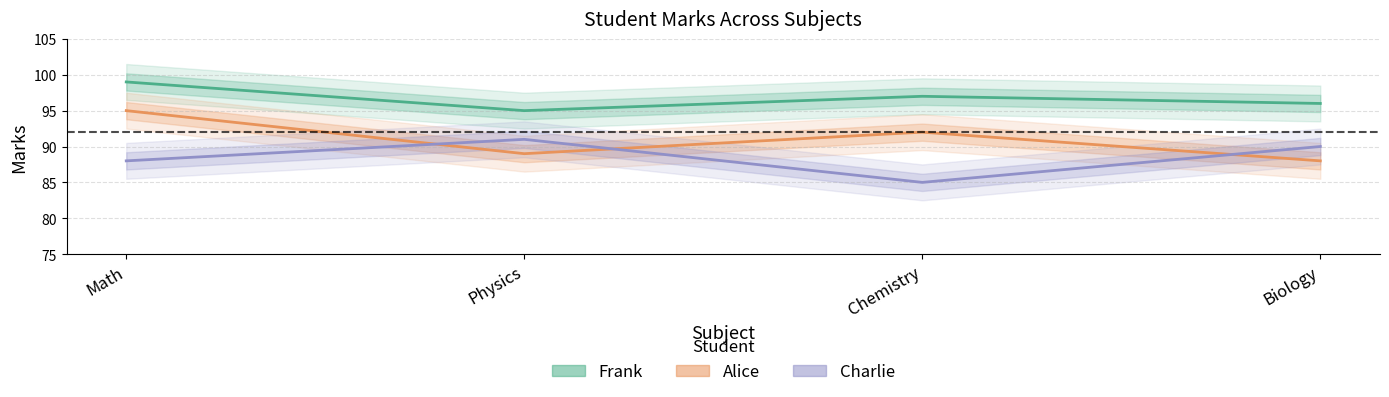

At how many categories does at least one series exceed 98?

1